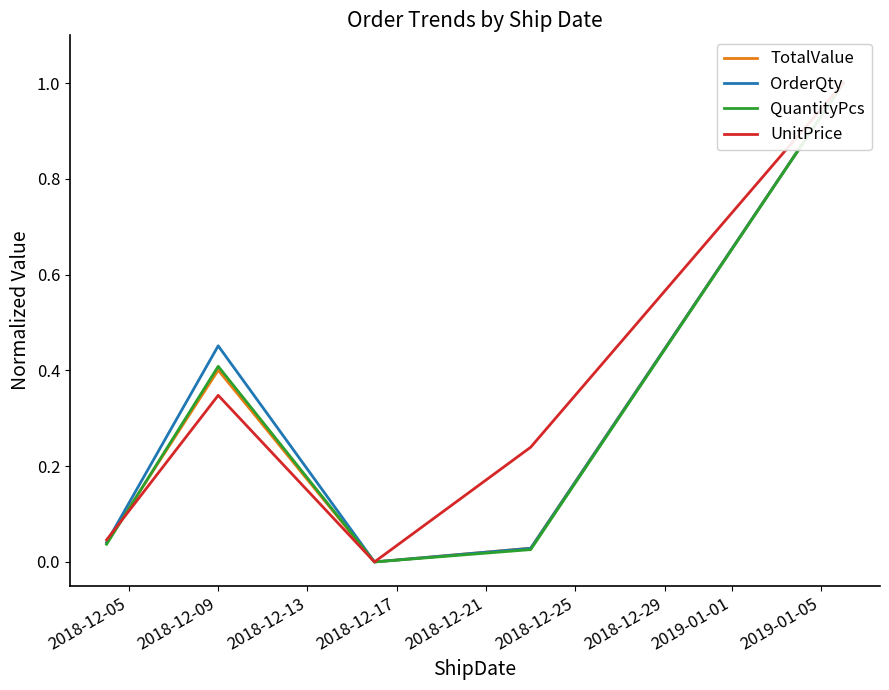

At which category does OrderQty reach its first local peak?

2018-12-09